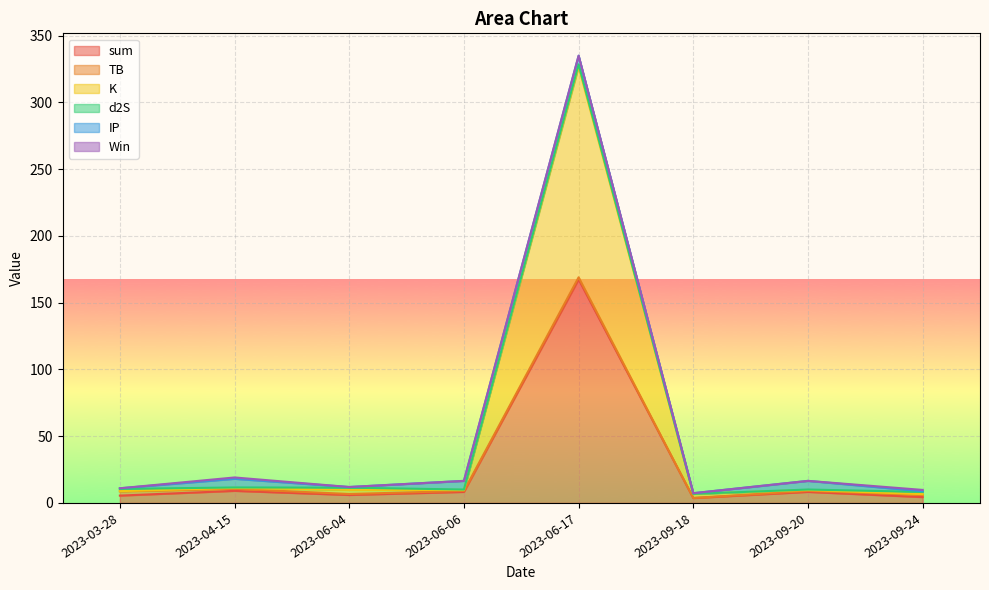

Is it true that sum equals 14.1 at 2023-06-06?

False